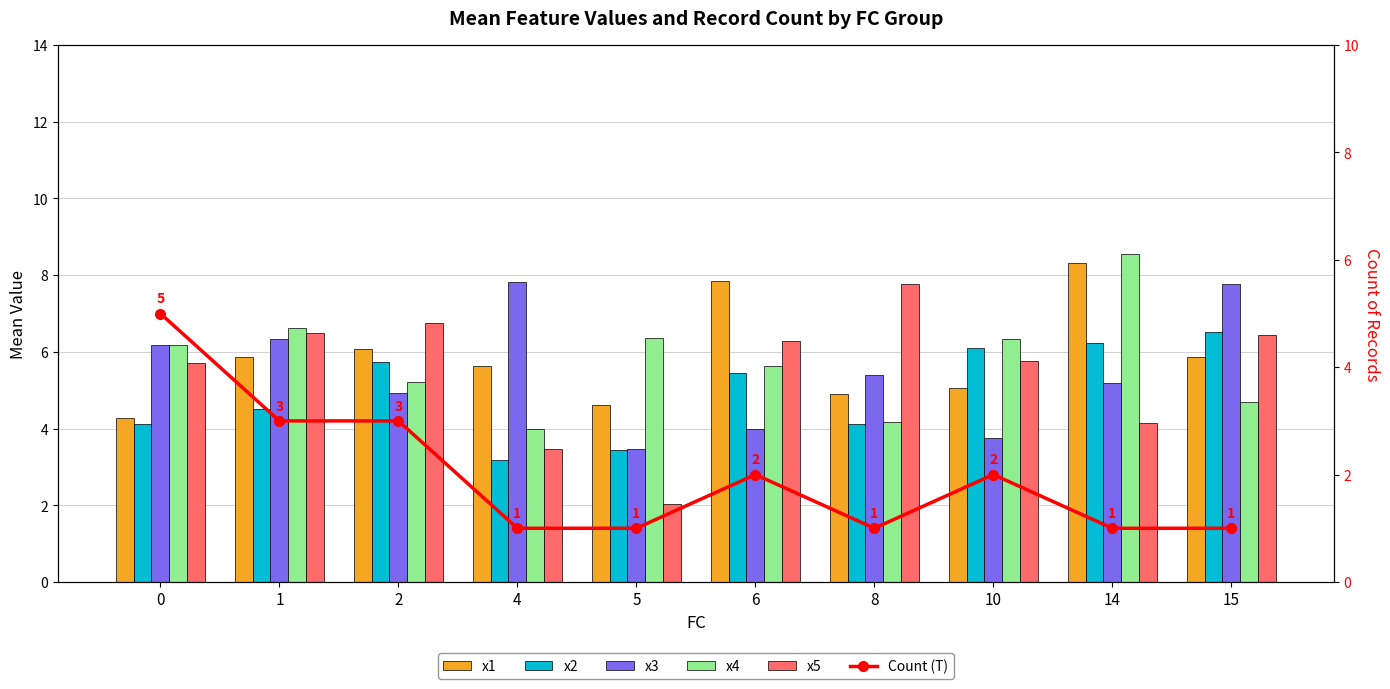

How many data points in x5 are less than 6?

5